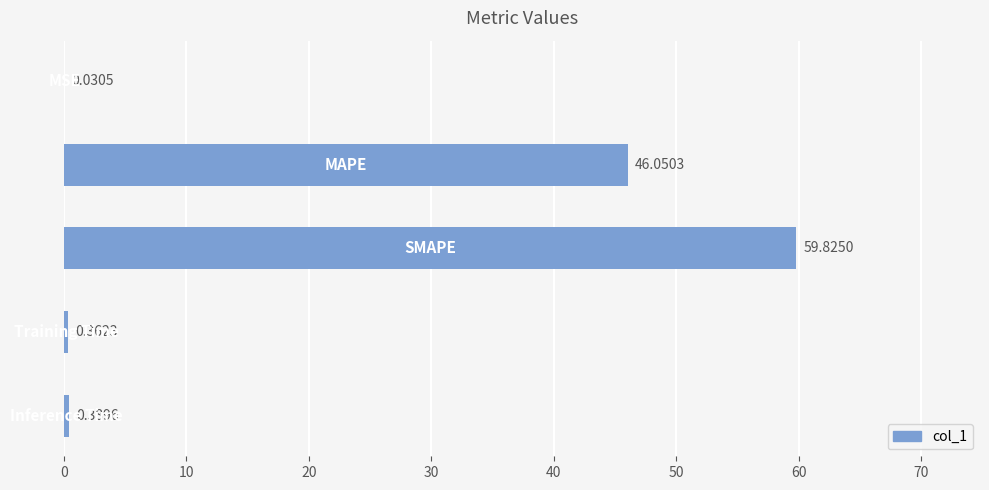

What is the average value?

21.3